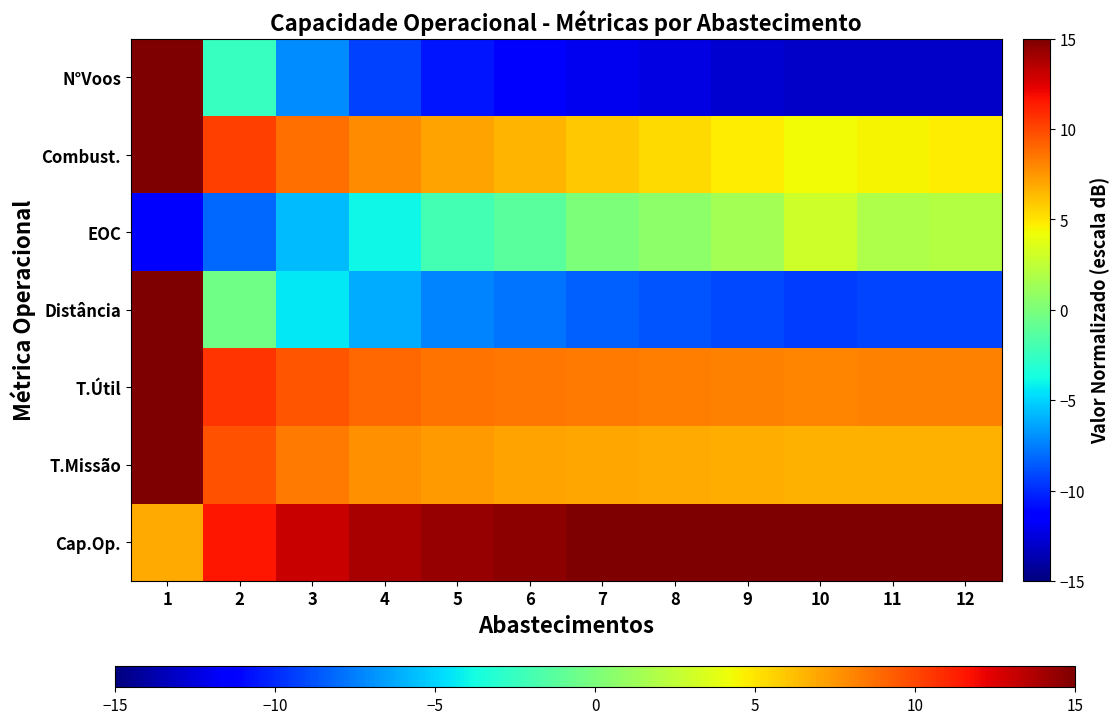

At which category is the sum across all series the highest?

1